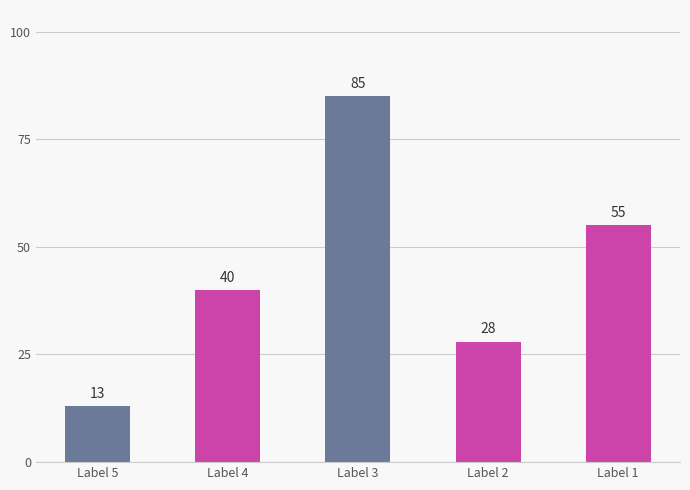

At which category does the chart reach its minimum across all series?

Label 5